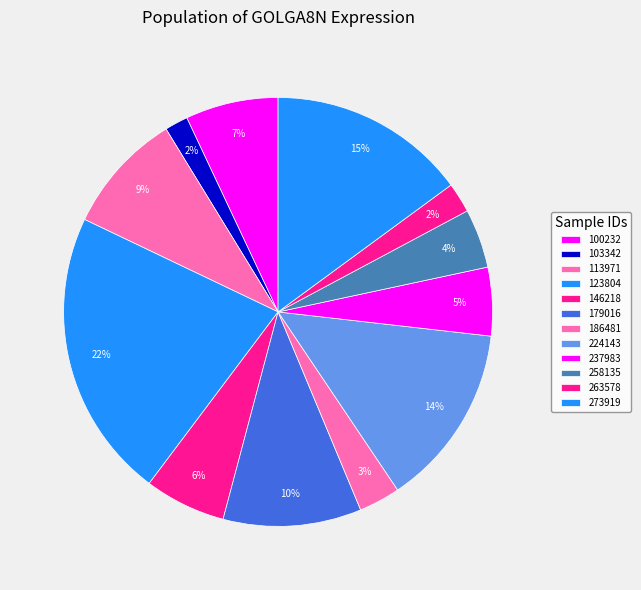

What is the change in value from 113971 to 186481?

-97.2